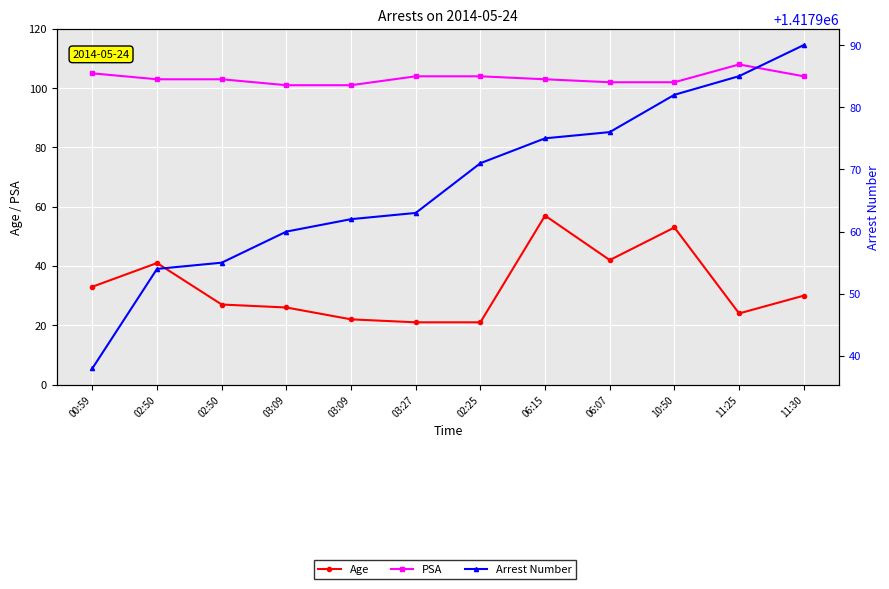

What is the difference between the Arrest Number values at 03:09 and 03:27?

3